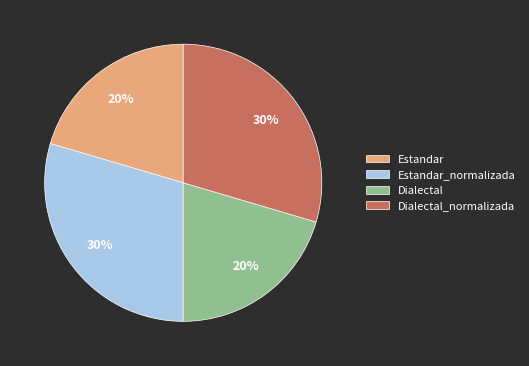

Does any single category account for the majority?

No